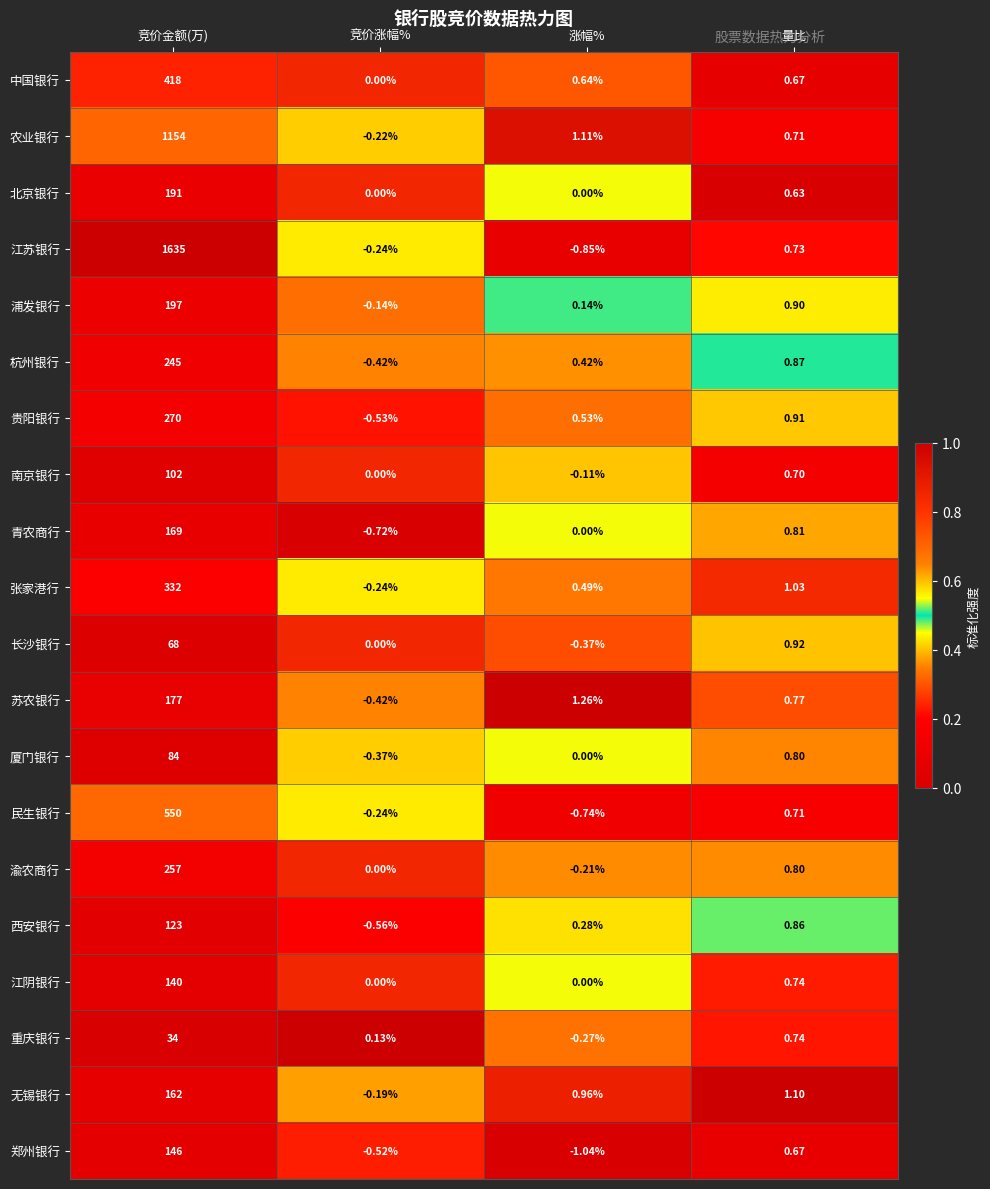

At which category is the sum across all series the highest?

竞价金额(万)